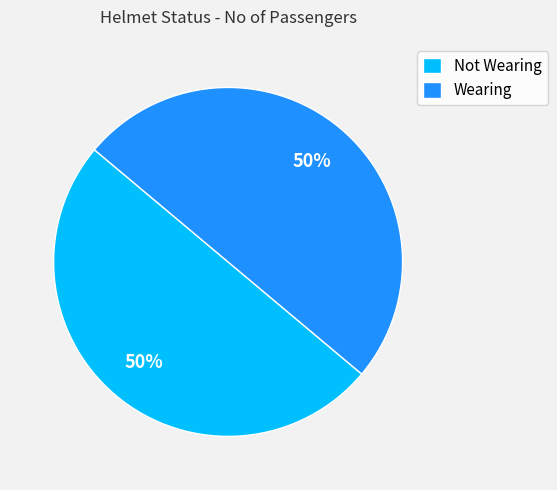

True or false: Not Wearing accounts for 50% of the total.

True